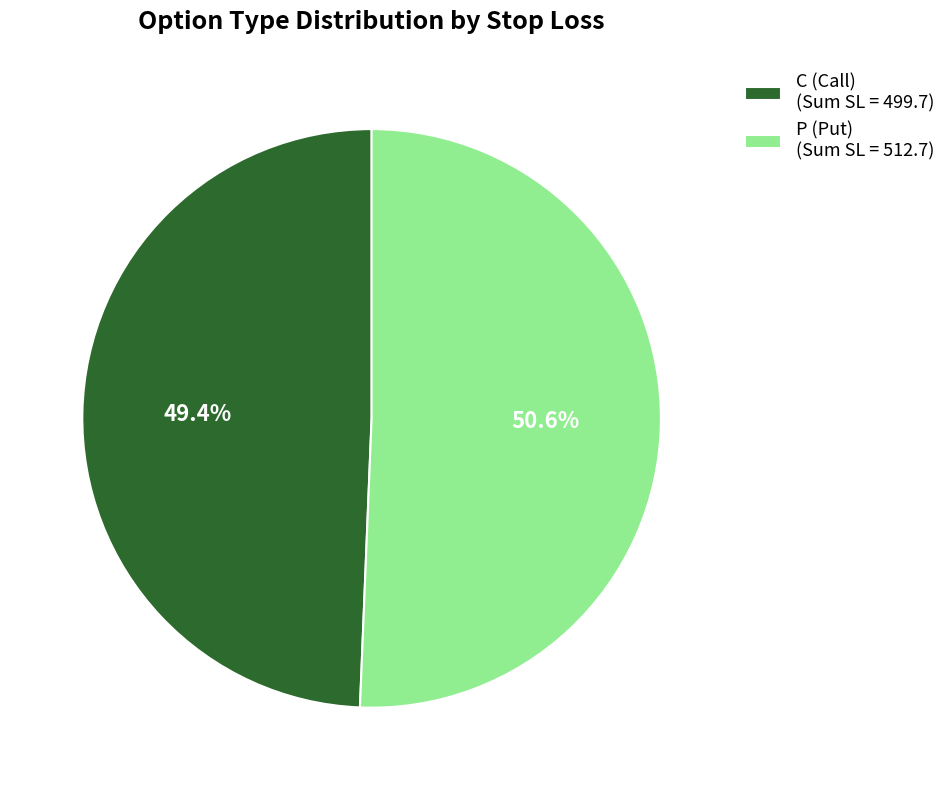

Does any single category account for the majority?

Yes